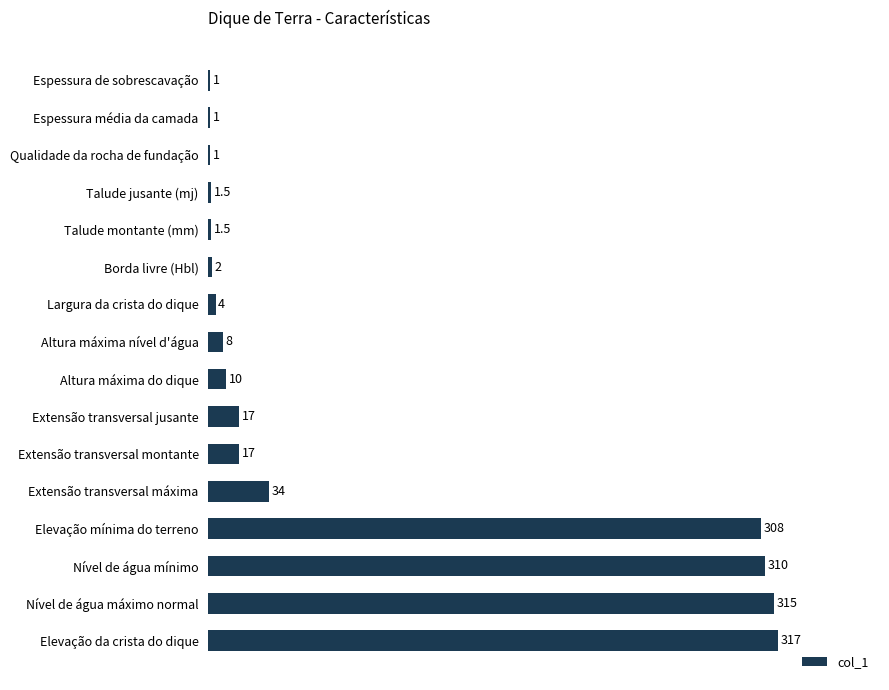

Count the number of data series in this chart.

1